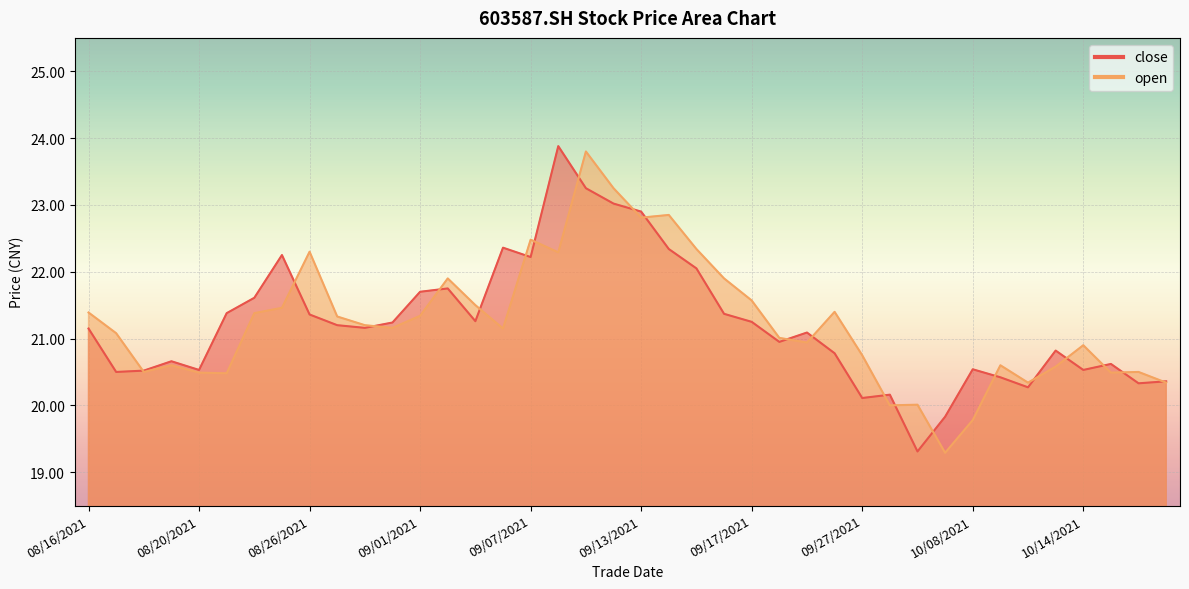

What is the difference between the maximum and minimum values in the open series?

4.5